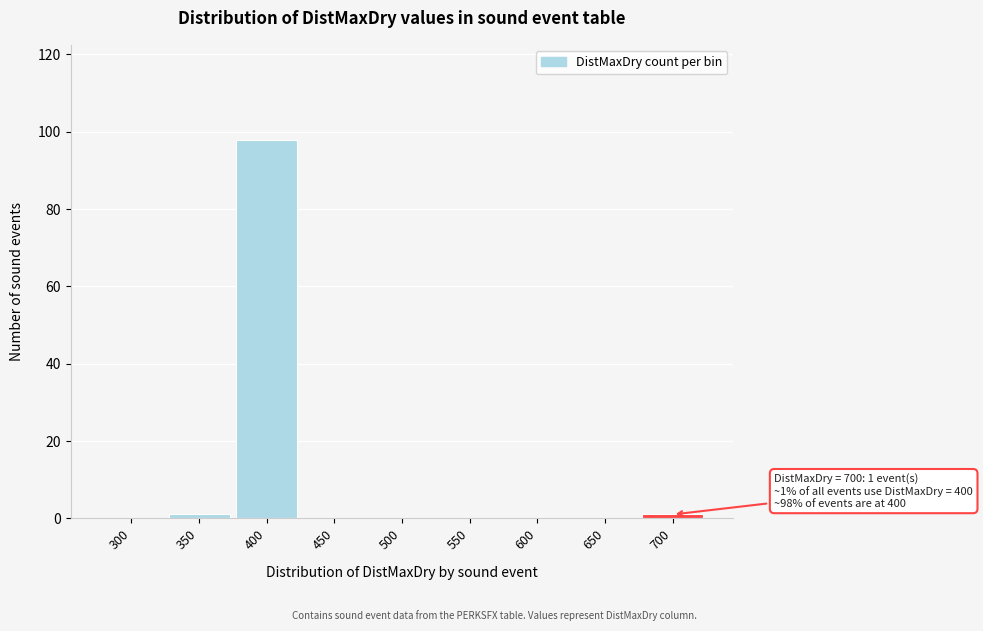

Reading left to right, what are all the values shown in this chart?

300=0	350=1	400=98	450=0	500=0	550=0	600=0	650=0	700=1